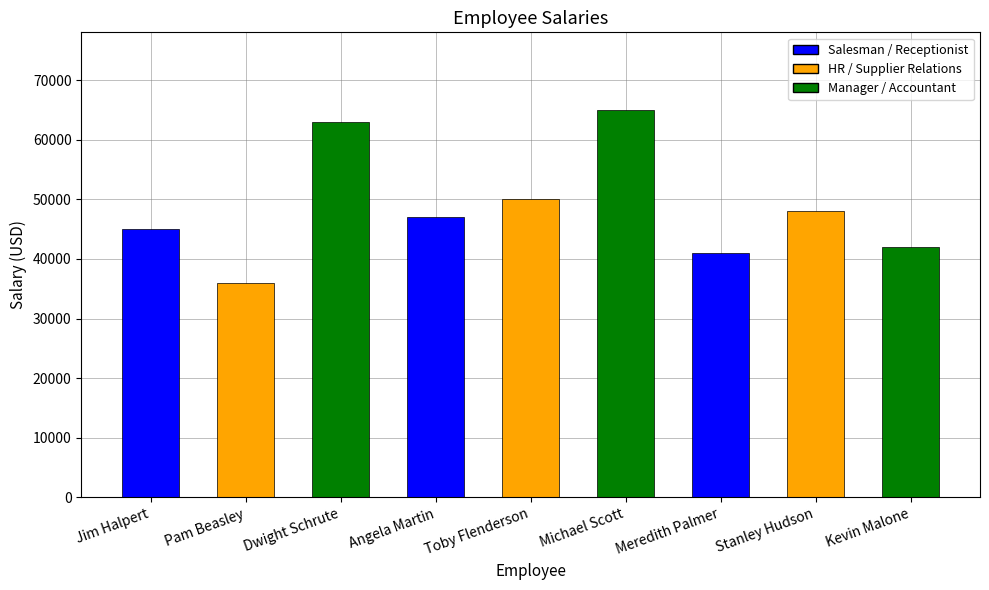

Between Kevin Malone and Toby Flenderson, which is larger?

Toby Flenderson